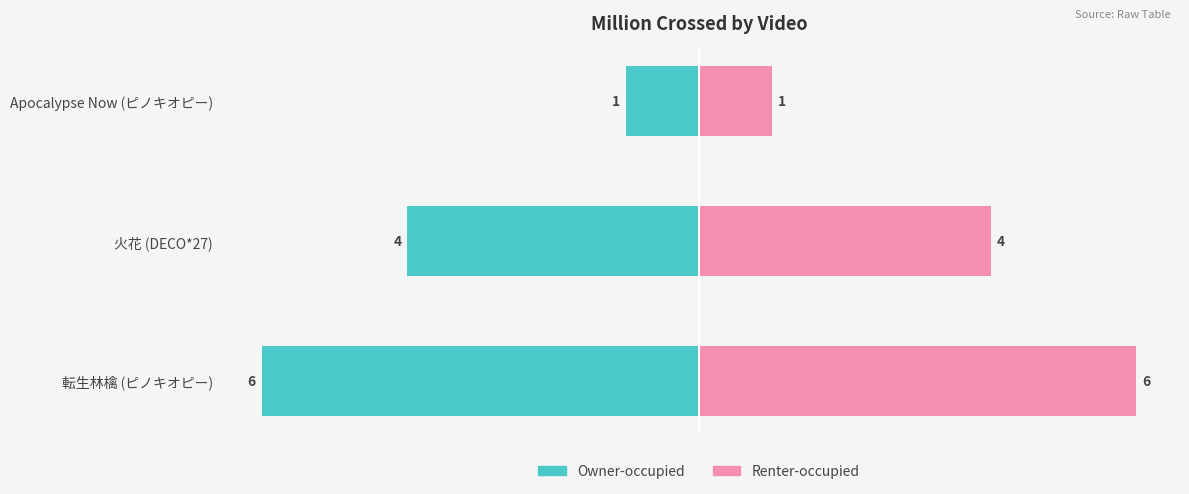

List the series in order of their overall mean, lowest first.

million_crossed (left), million_crossed (right)